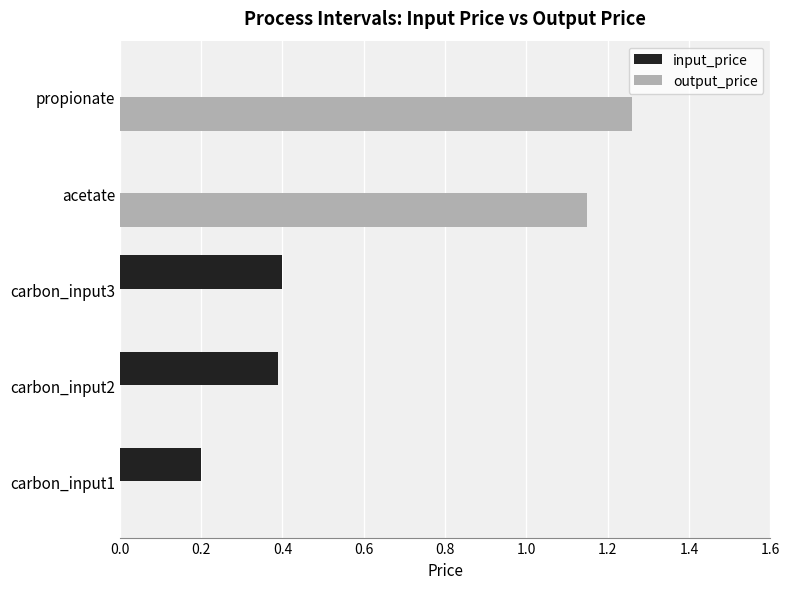

Between carbon_input1 and carbon_input3, which series saw the biggest shift?

input_price